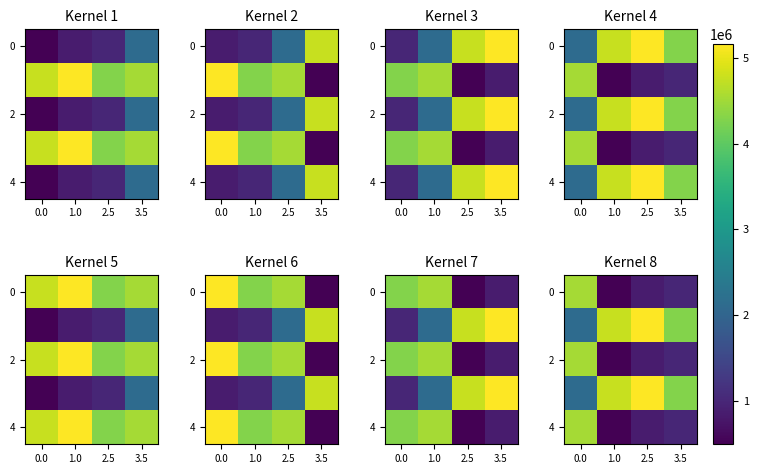

What is the sum of all 4 values?

6857708.5